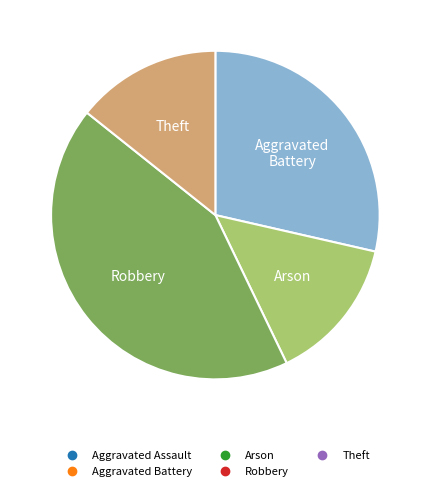

What is the largest slice in the pie chart?

Robbery